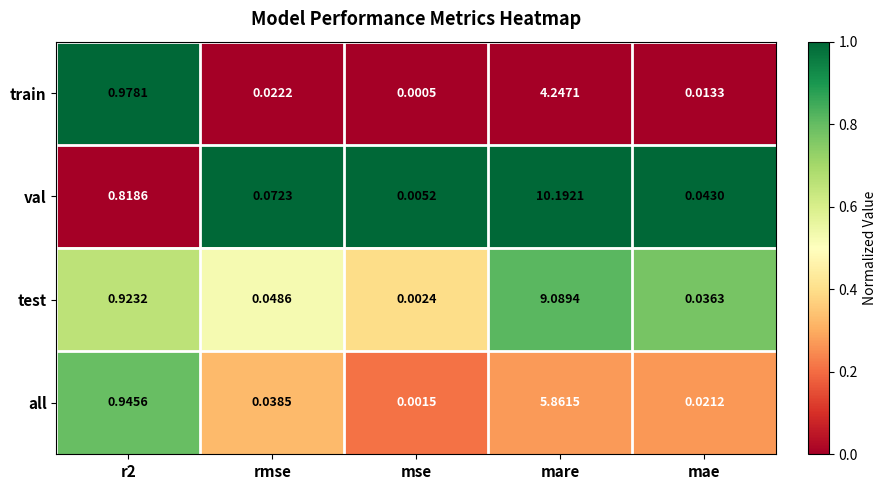

At which category is the sum across all series the highest?

mare